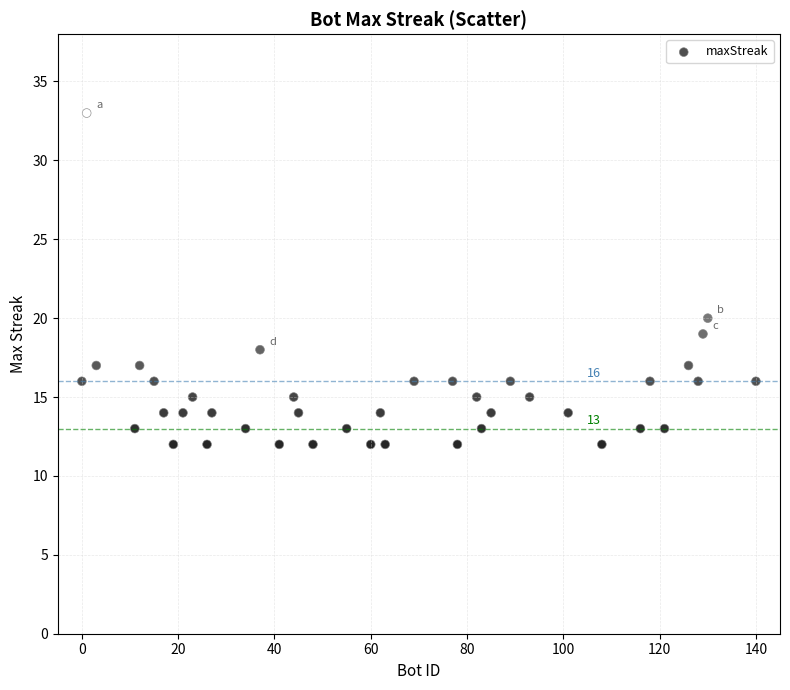

What is the range of X values (max minus min)?

140